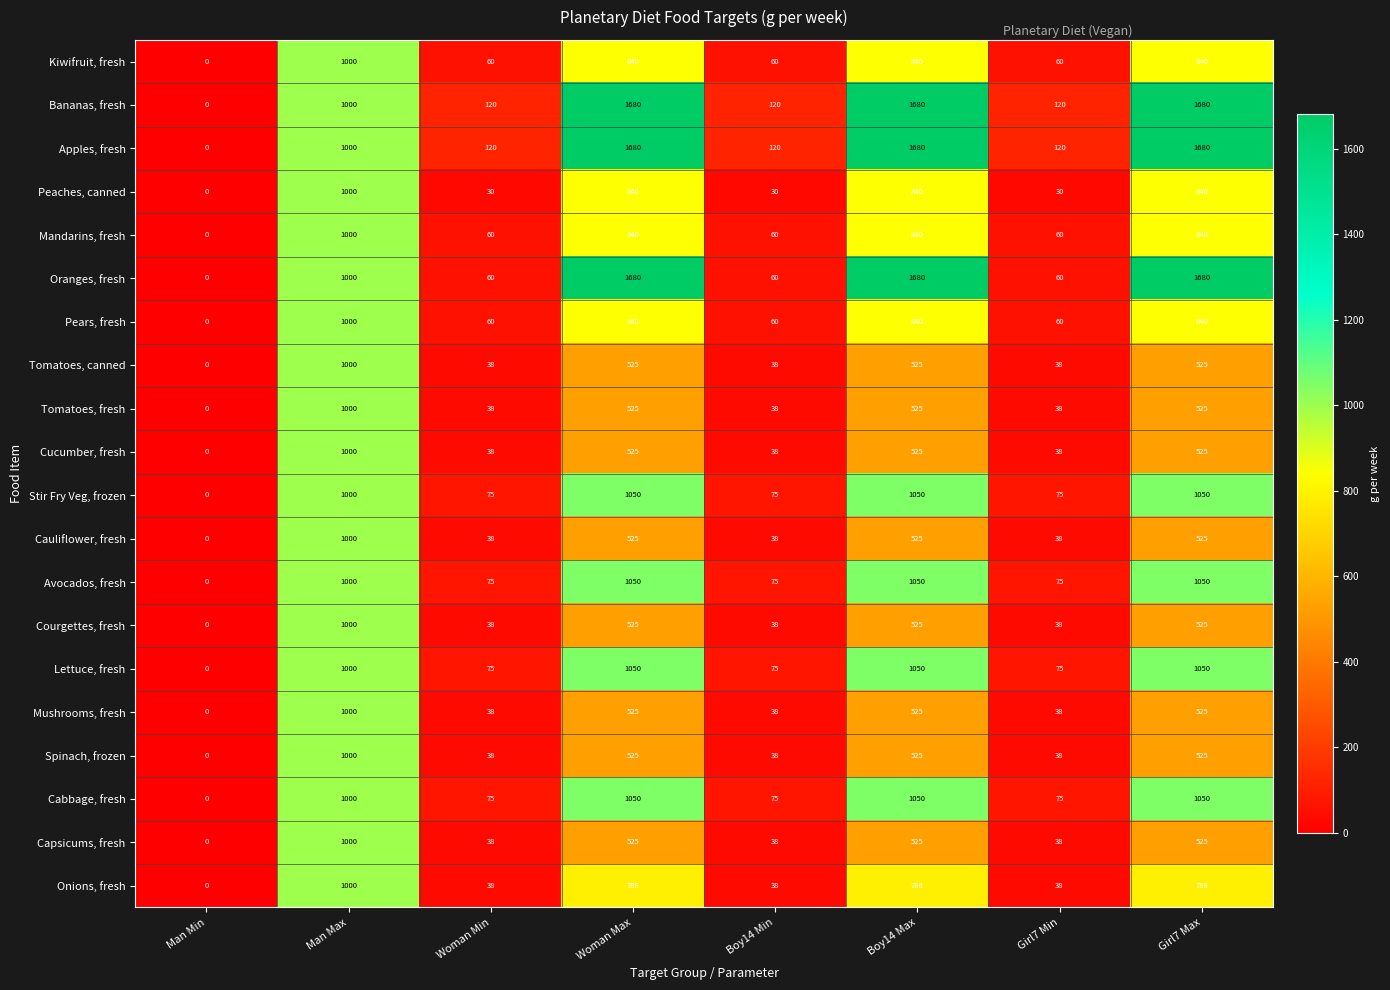

What is the difference between the maximum and minimum values in the Peaches, canned series?

1000